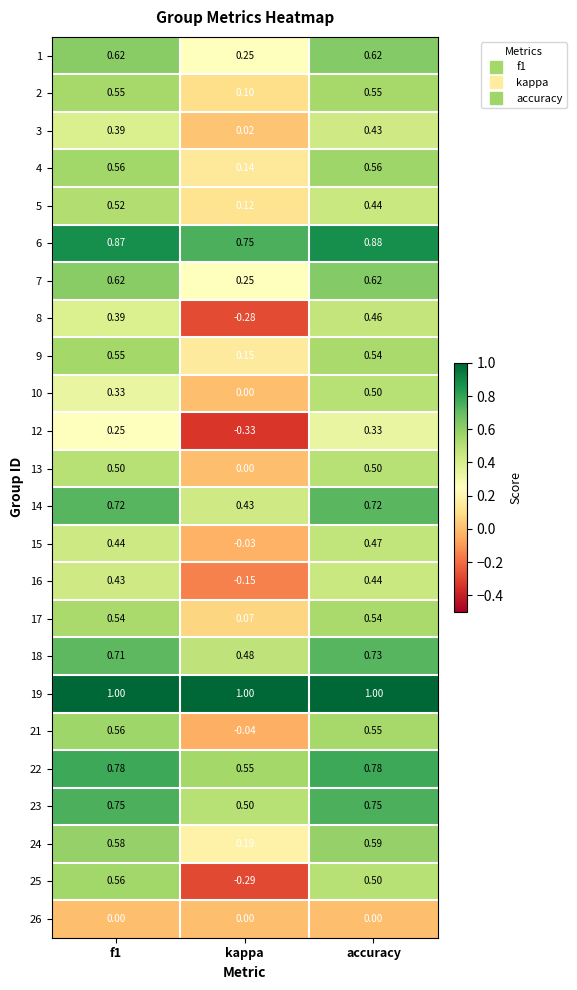

Which label corresponds to the smallest value in the chart?

kappa